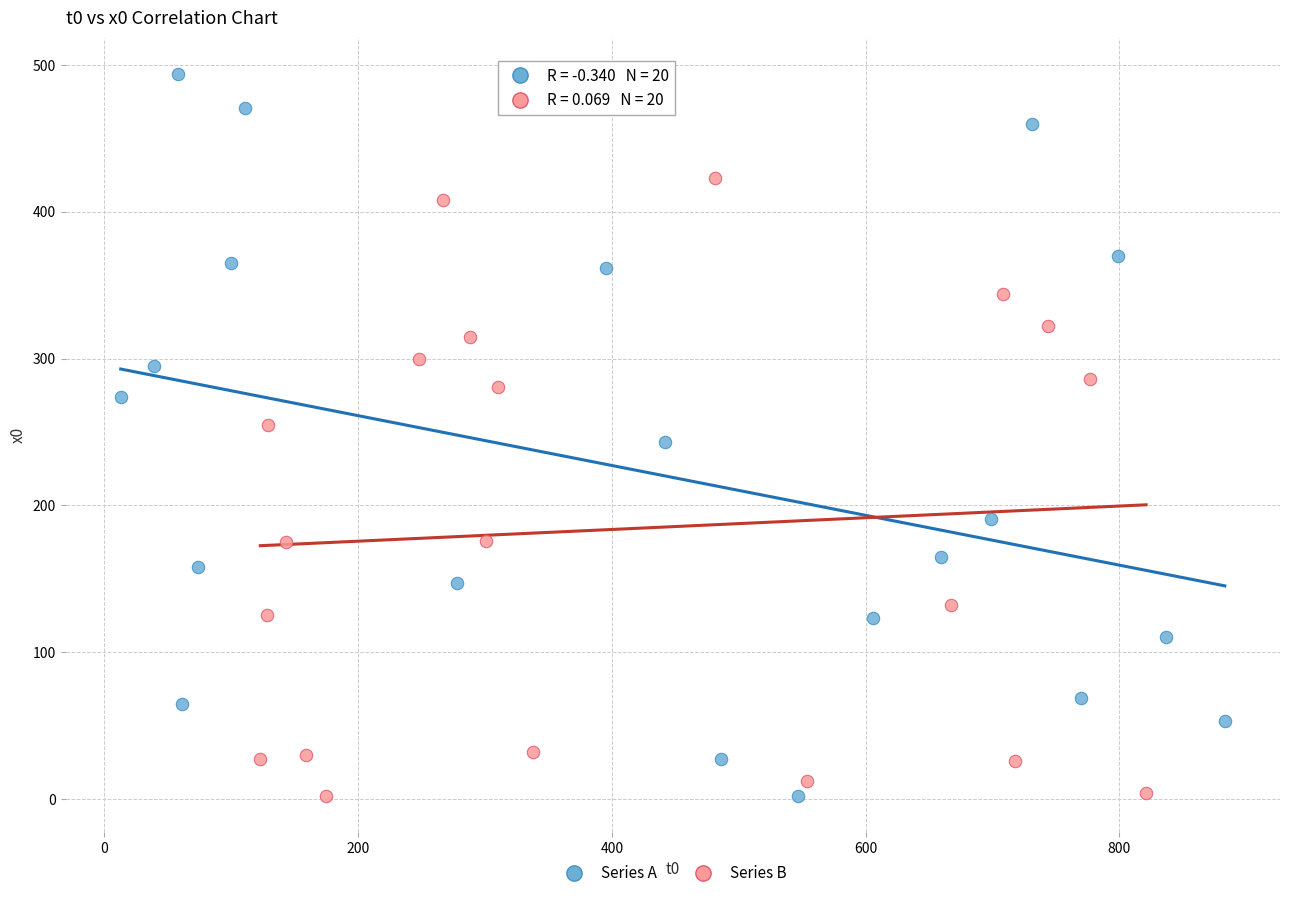

Which series has the largest Y range (max minus min)?

Series A